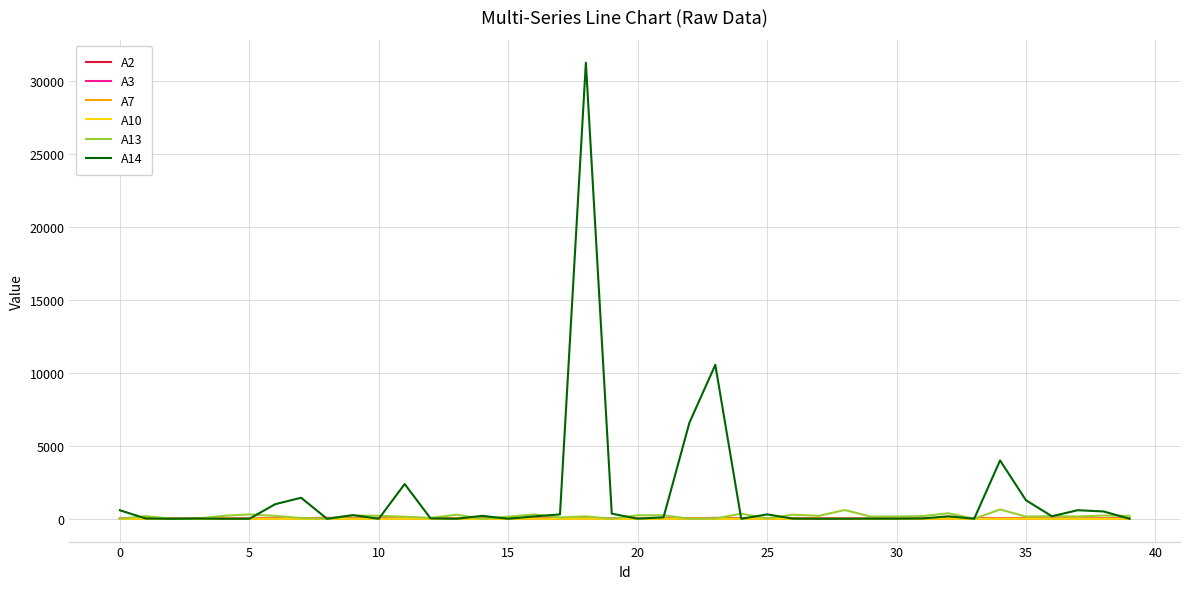

What is the greatest value displayed?

31286.0